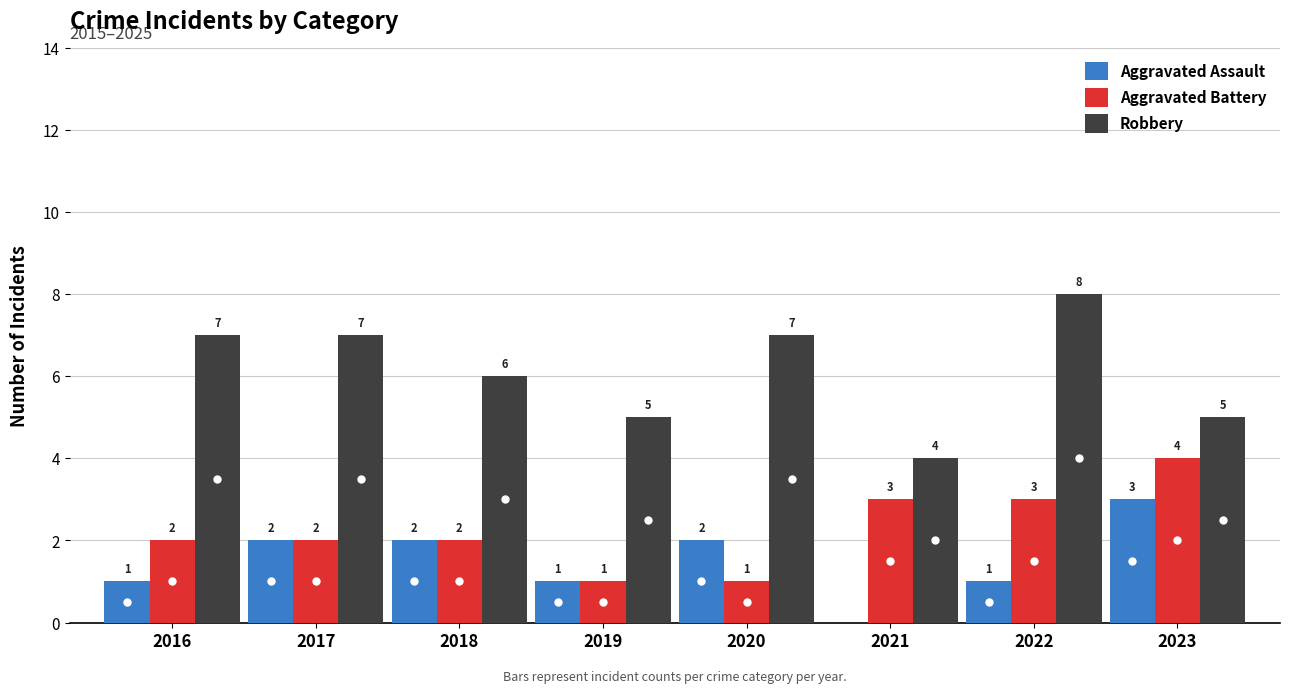

What is the maximum value shown in the chart?

8